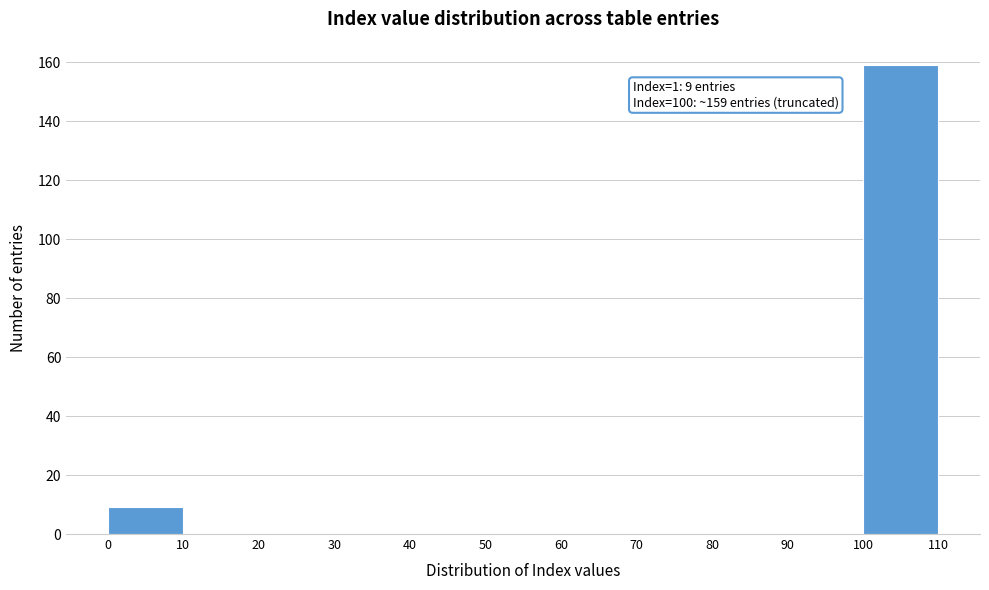

Which range on the x-axis has the tallest bar?

100 to 110